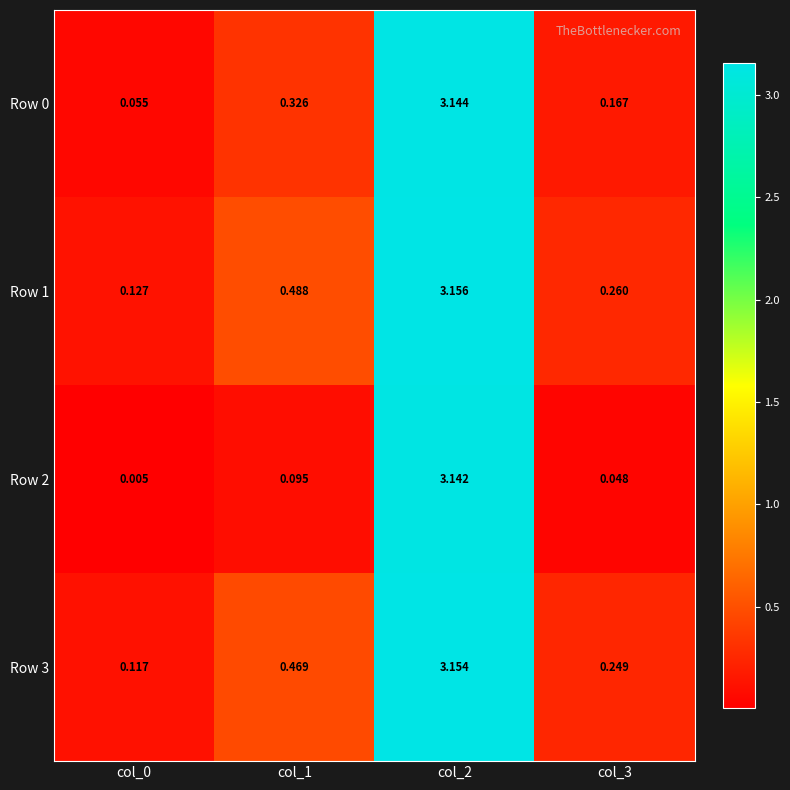

How many series are shown in this chart?

4